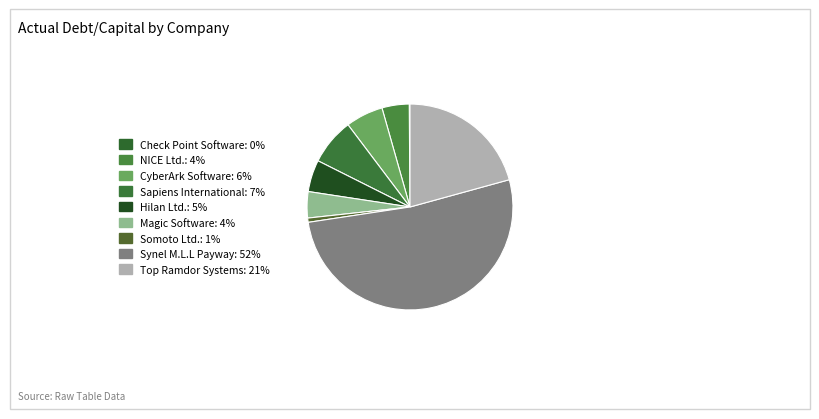

True or false: Sapiens International accounts for 7% of the total.

True